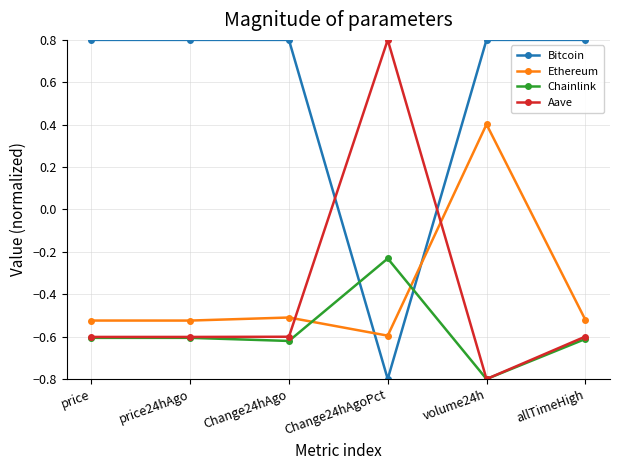

True or false: Chainlink has a value of -0.8 at volume24h.

True